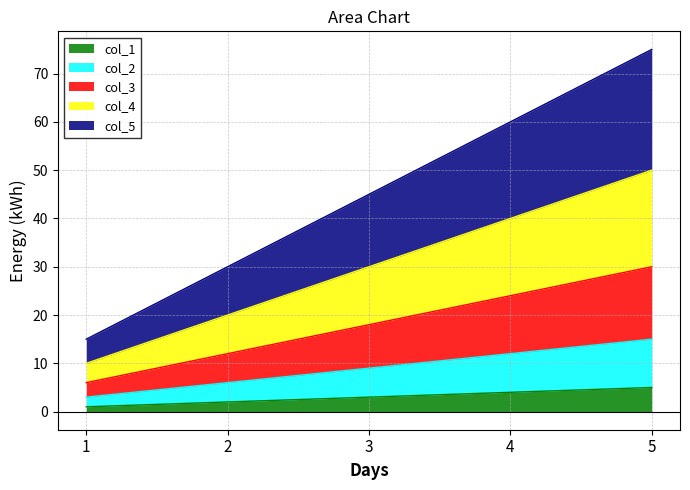

What is the value of the col_1 point at the 5th from the left?

5